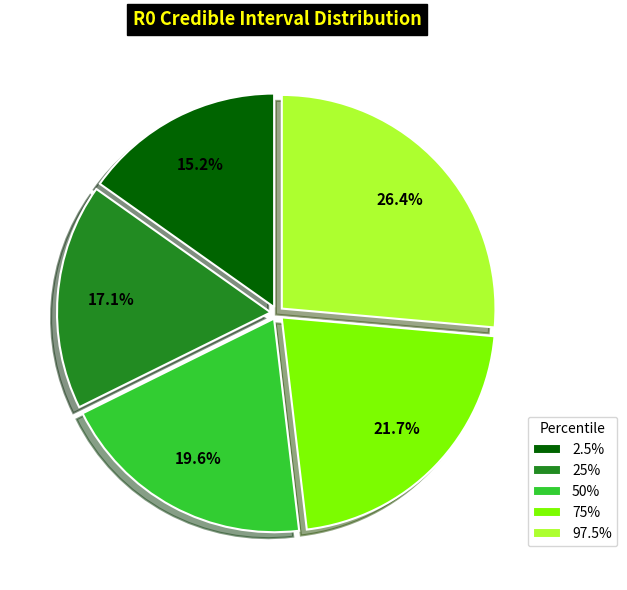

Do 50% and 97.5% together represent more than half of the pie?

No